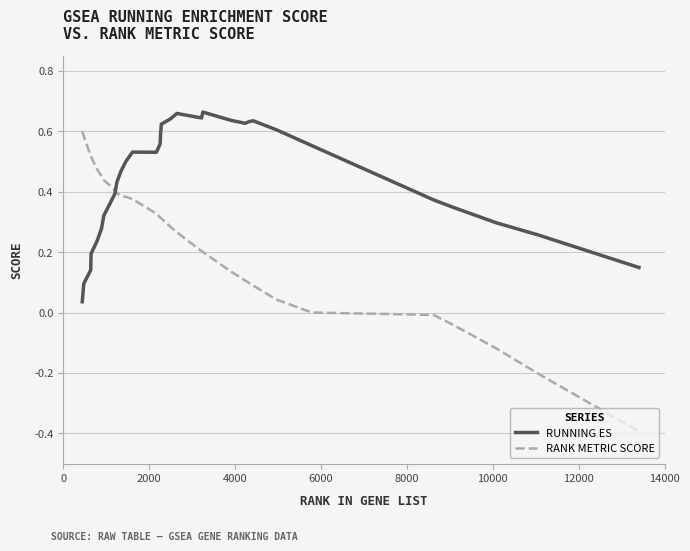

What is the smallest value displayed?

-0.4